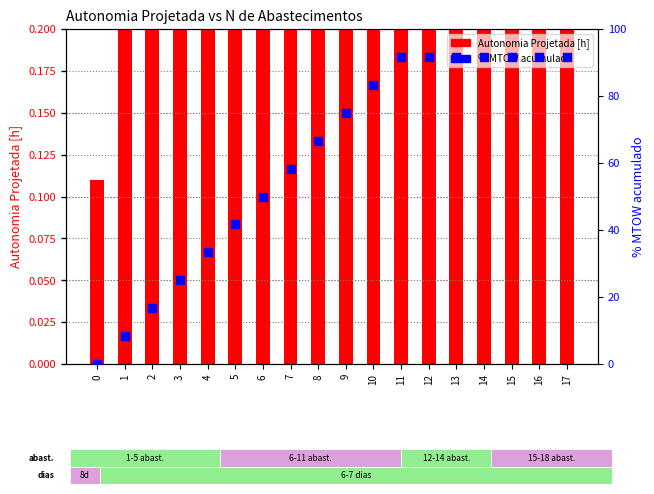

At how many categories does at least one series exceed 81?

8